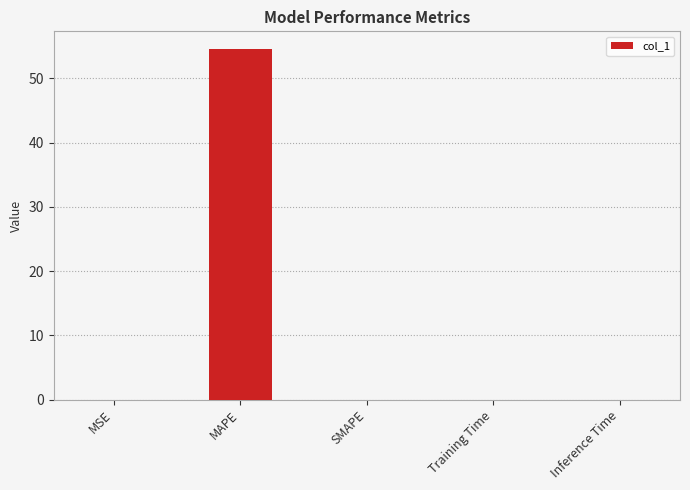

Read the value at MAPE.

54.6